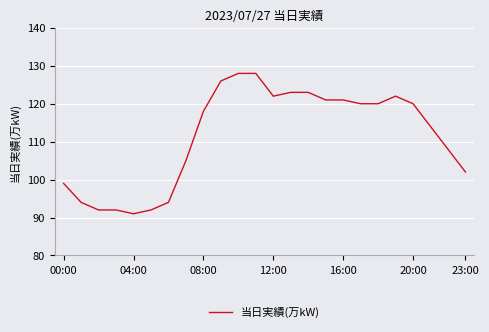

Does the chart display data point markers on the line(s)?

No